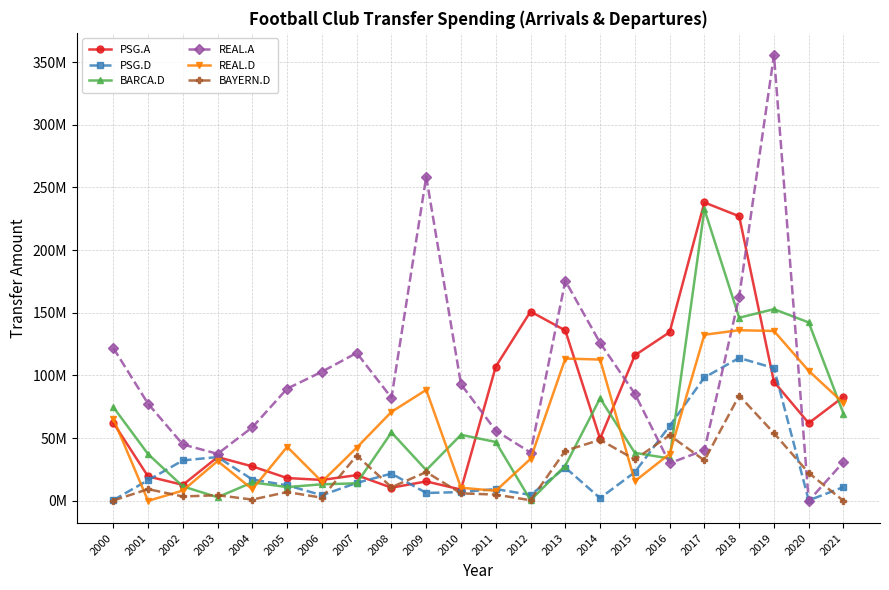

What is the highest value of the REAL.D series?

136100000